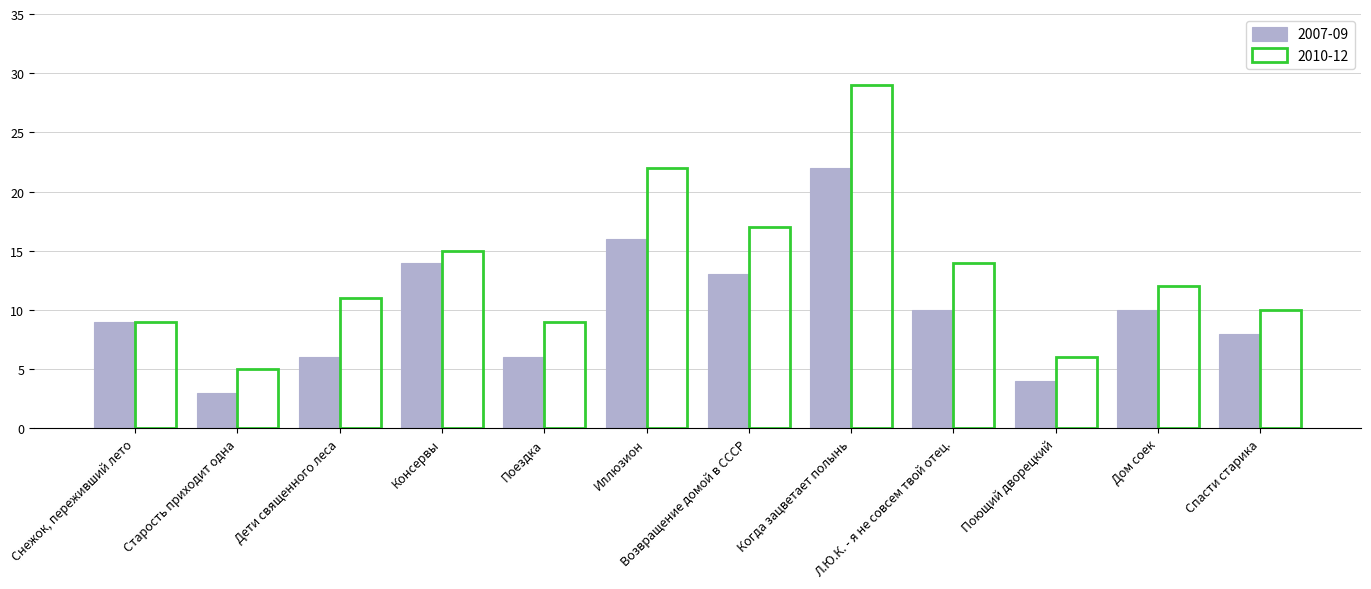

What is the difference between the 2010-12 values at Поющий дворецкий and Консервы?

9